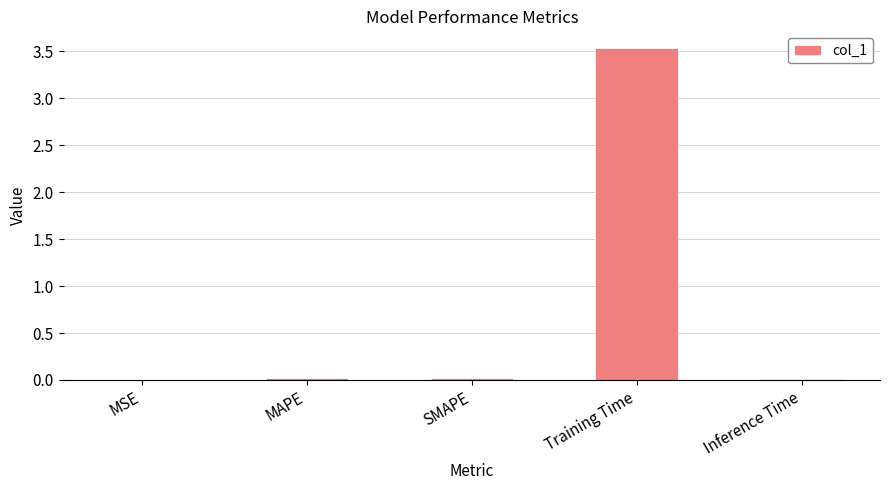

What is the greatest value displayed?

3.5